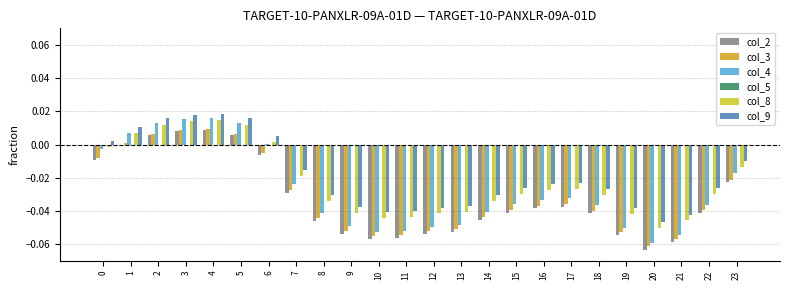

Is the value of col_9 at 5 greater than the value of col_3 at 12?

Yes